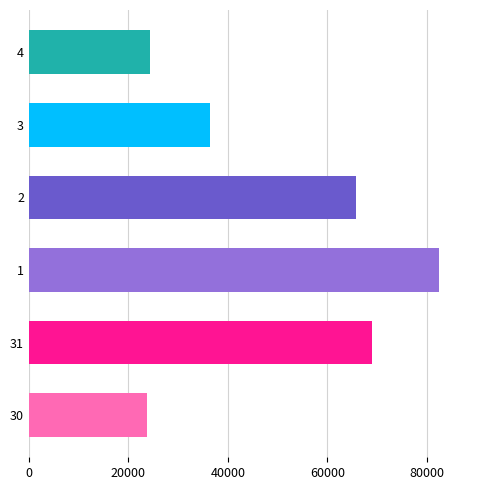

Reading top to bottom, what are all the values shown in this chart?

24400	36400	65700	82400	69000	23800